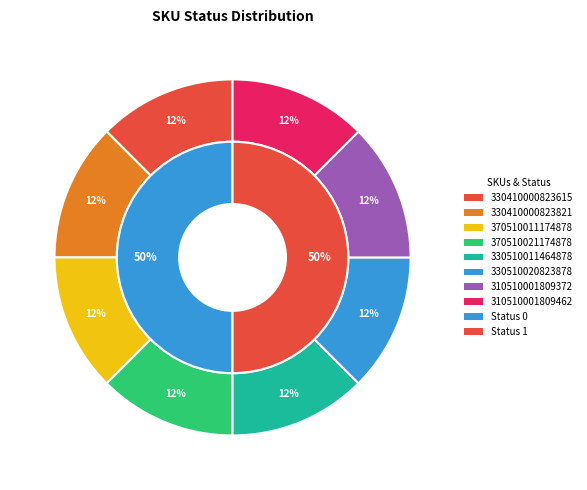

Do 330410000823821 and 330510011464878 together represent more than half of the pie?

No